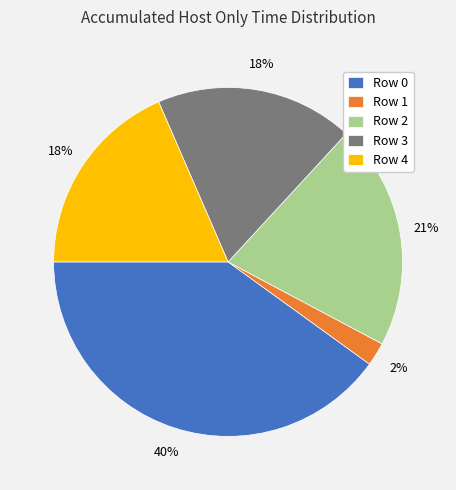

What is the largest slice in the pie chart?

Row 0